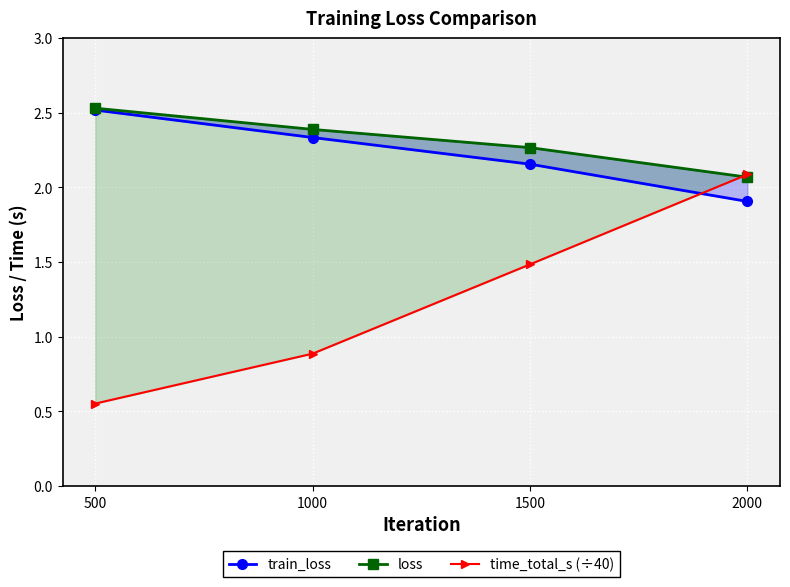

What is the difference between the maximum and minimum values in the loss series?

0.5